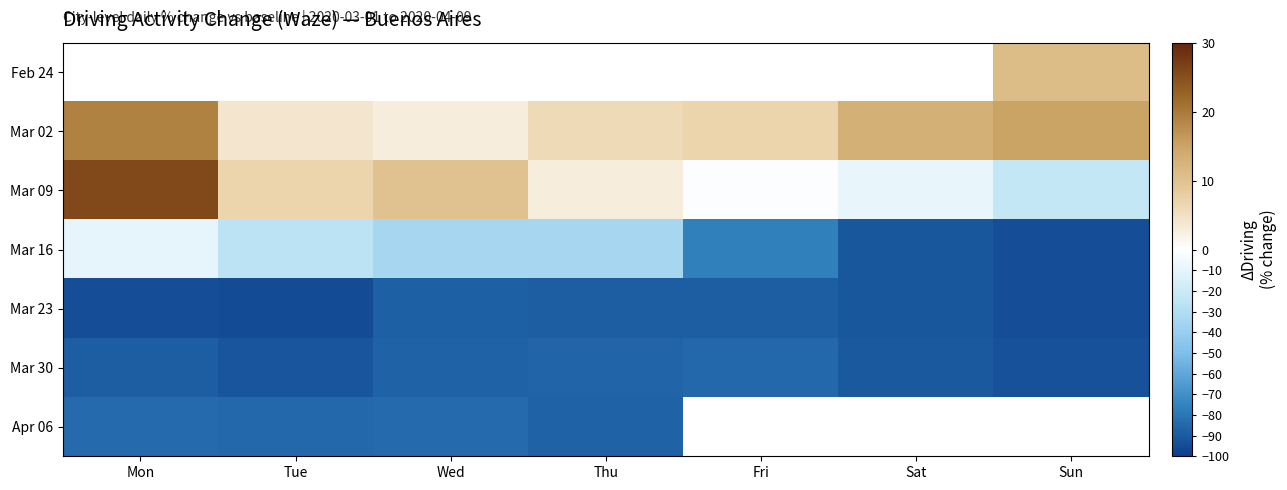

Is the value of Feb 24 at Mon greater than the value of Mar 09 at Thu?

No